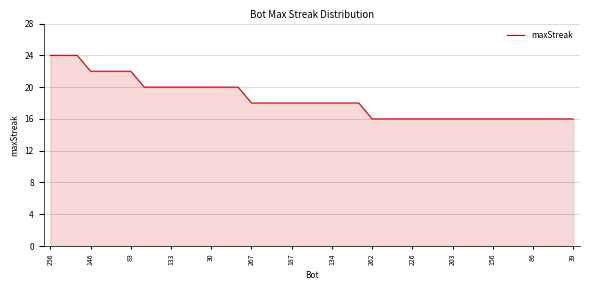

What is the maximum value shown in the chart?

24